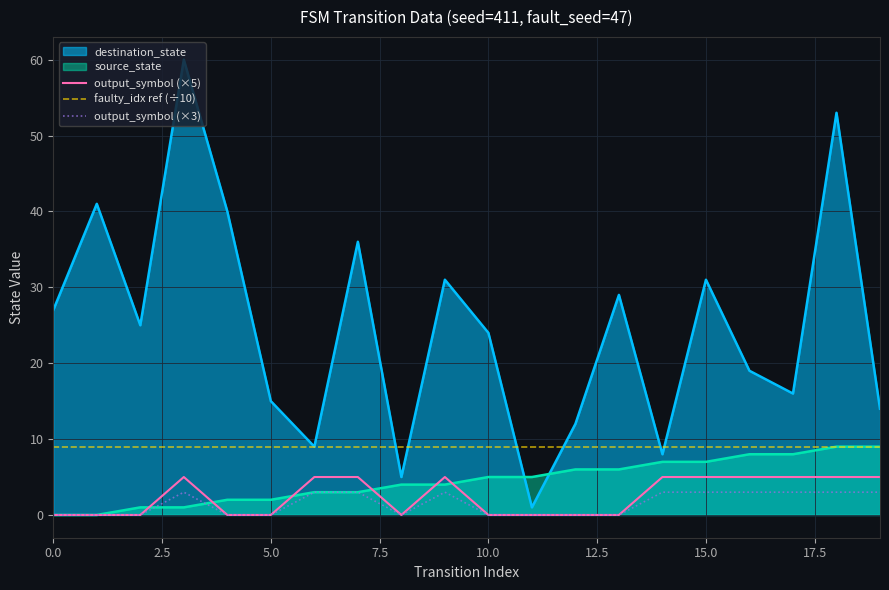

How many source_state values are between 2 and 7?

12